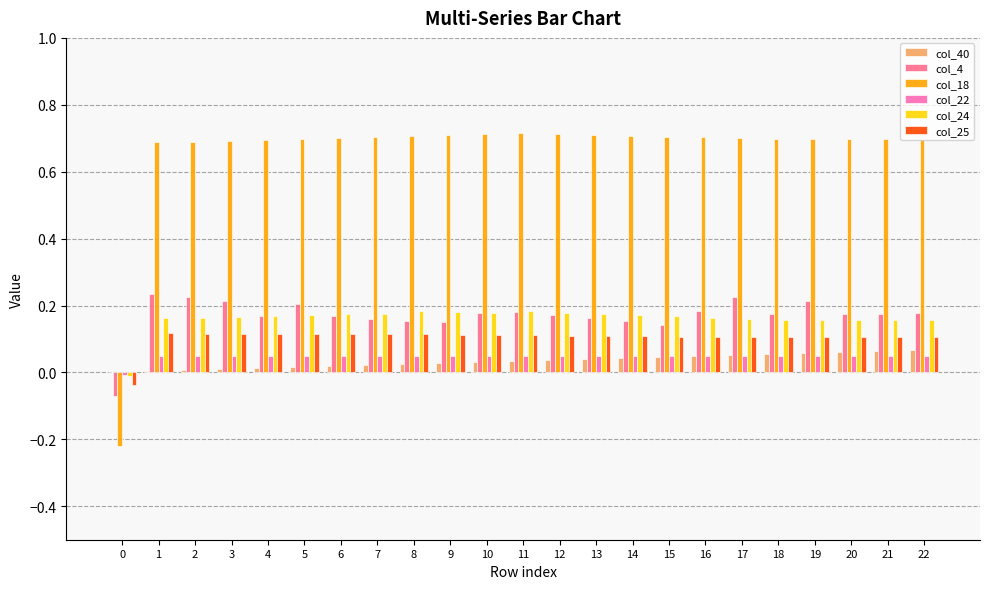

The col_22 series shows 0.0 at 10. True or false?

True